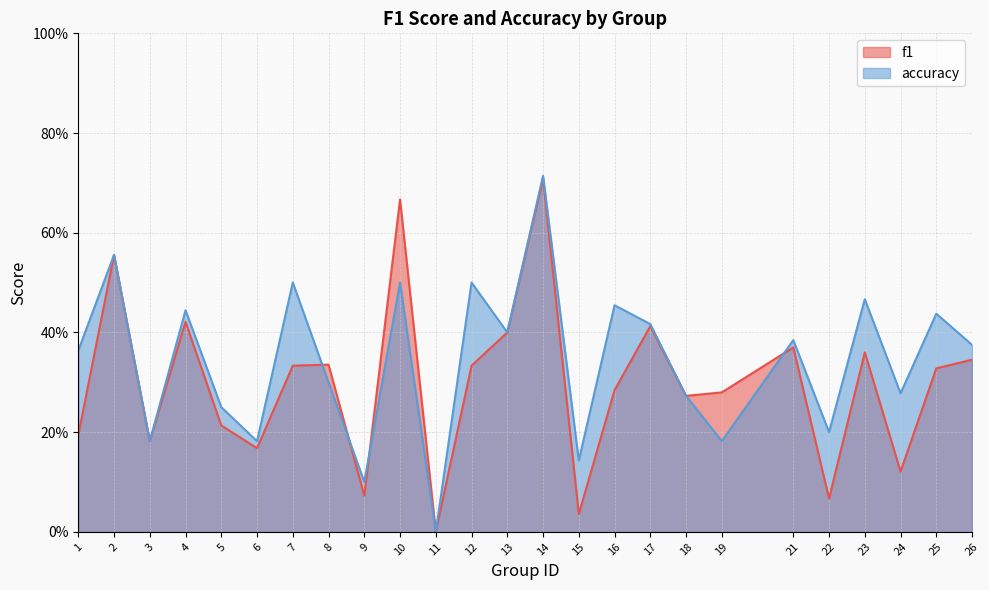

How many categories are shown in the chart?

25